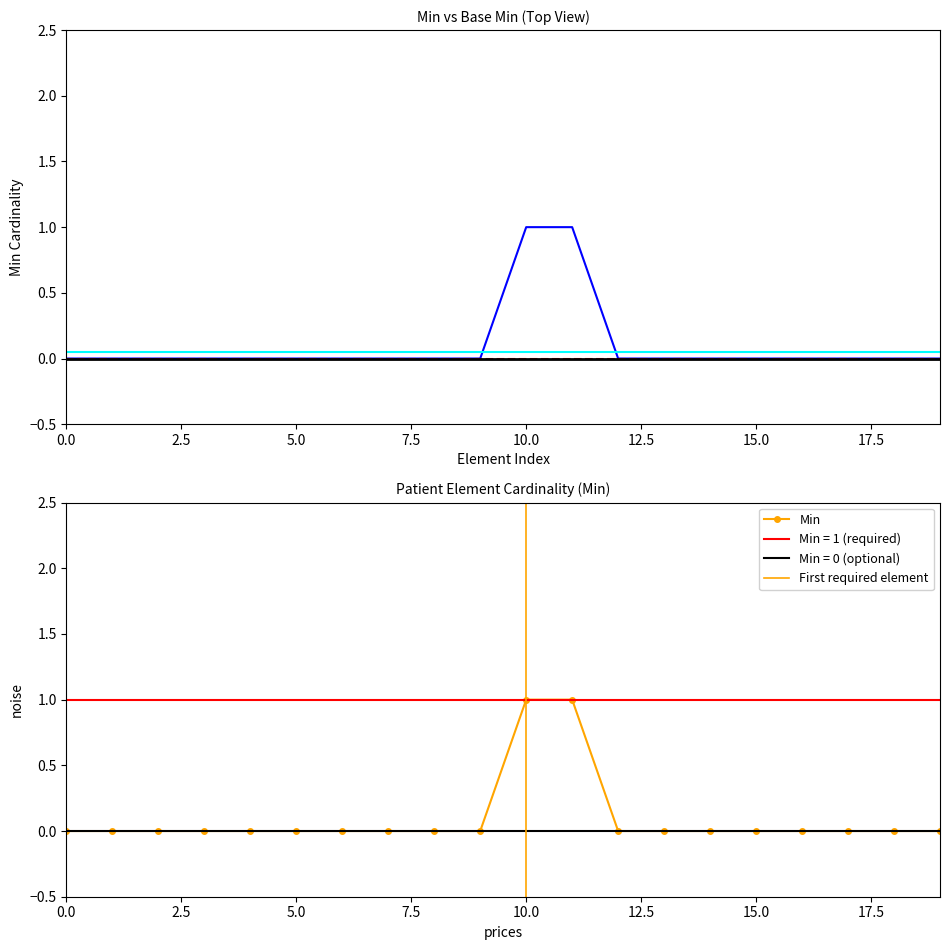

True or false: the data has more than 2 interior local peaks.

False